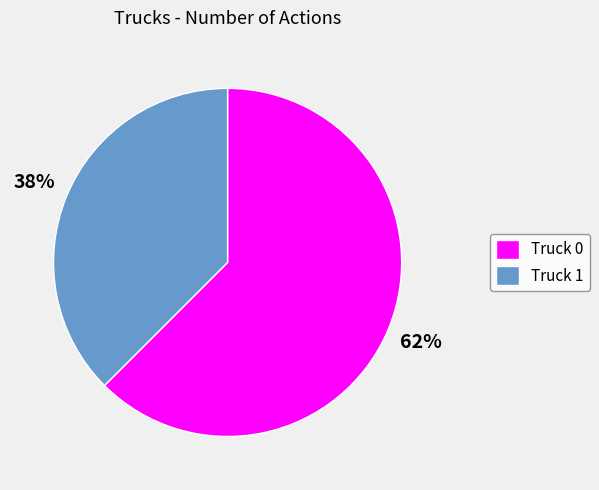

What is the largest slice in the pie chart?

Truck 0